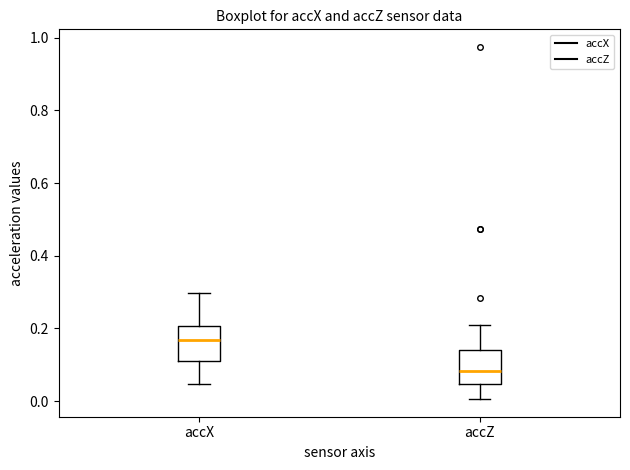

Reading left to right, read every box against the y-axis: the position of its median line, the range the box covers, and the ends of its whiskers. The values are not printed on the chart, so give them approximately, as read against the axis.

accX: median 0.16, box 0.10 to 0.20, whiskers 0.04 to 0.30
accZ: median 0.08, box 0.04 to 0.14, whiskers 0.00 to 0.20